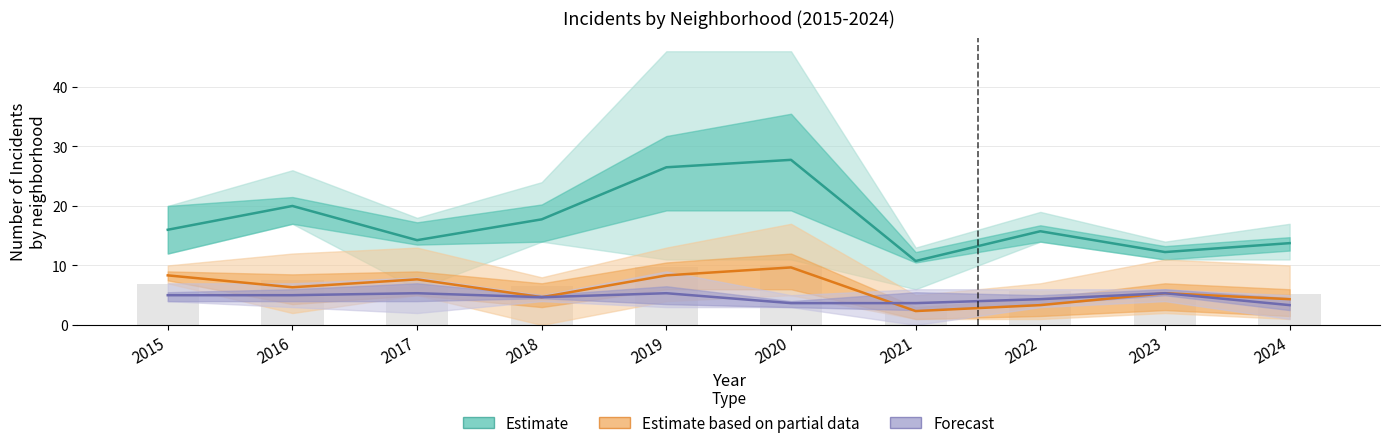

Is it true that Forecast equals 2.5 at 2020?

False